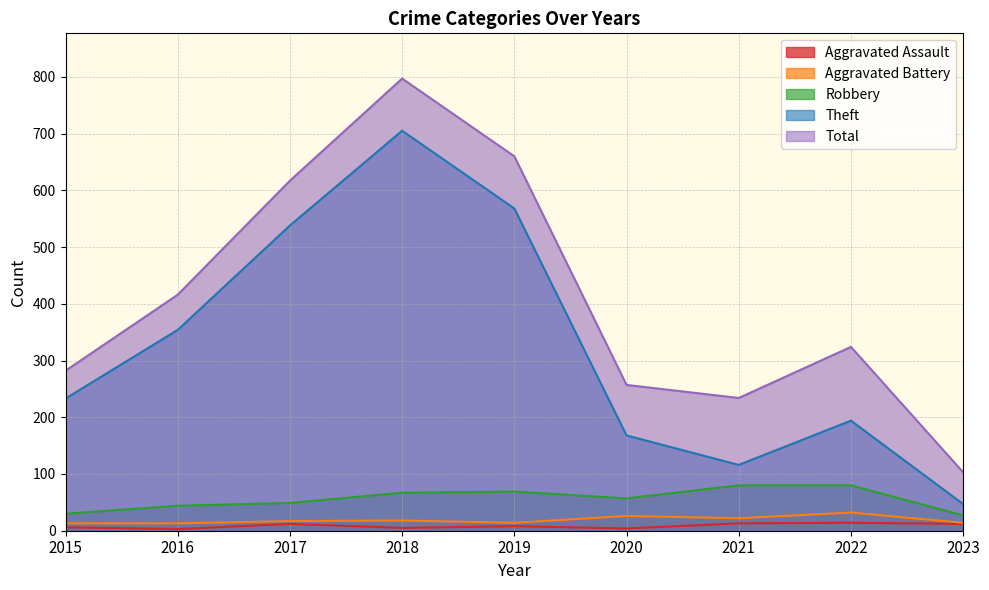

What is the difference between the maximum and minimum values in the Theft series?

658